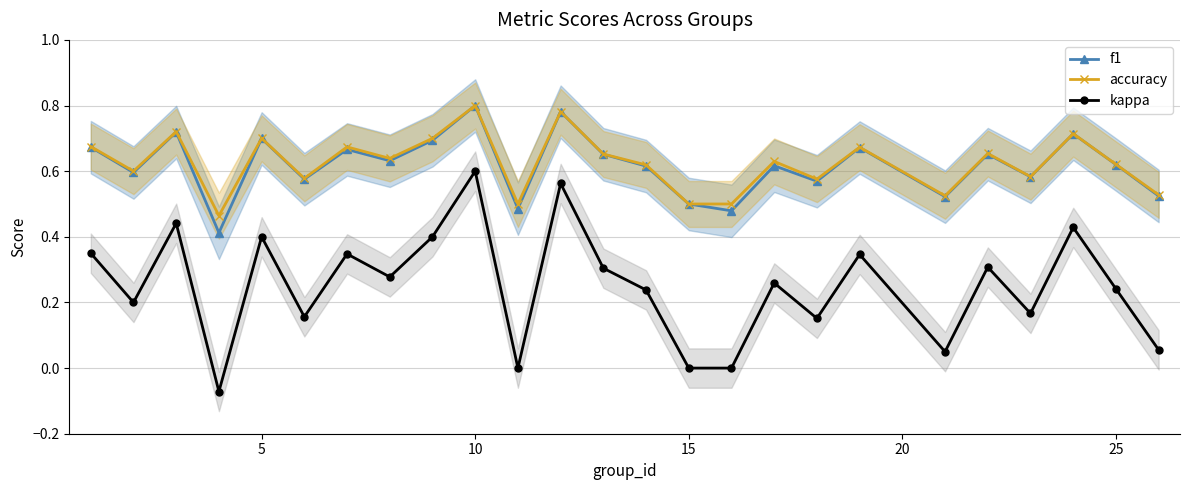

How many interior local peaks does the accuracy series have?

9